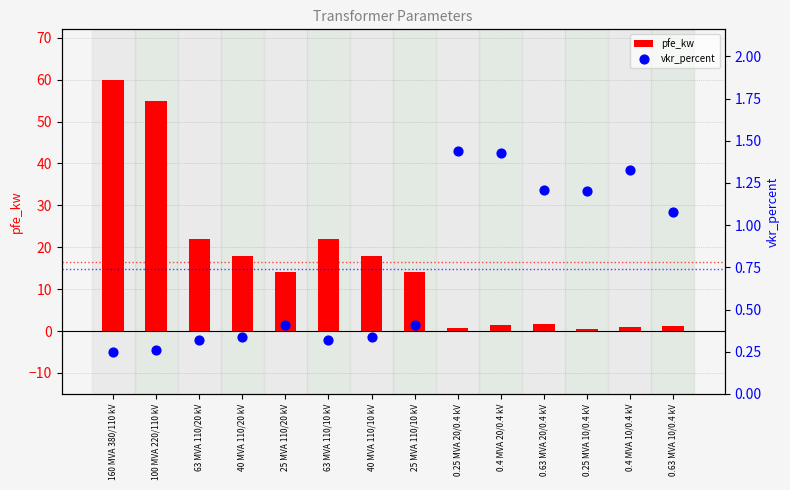

What are all the series names shown in the legend?

pfe_kw, vkr_percent